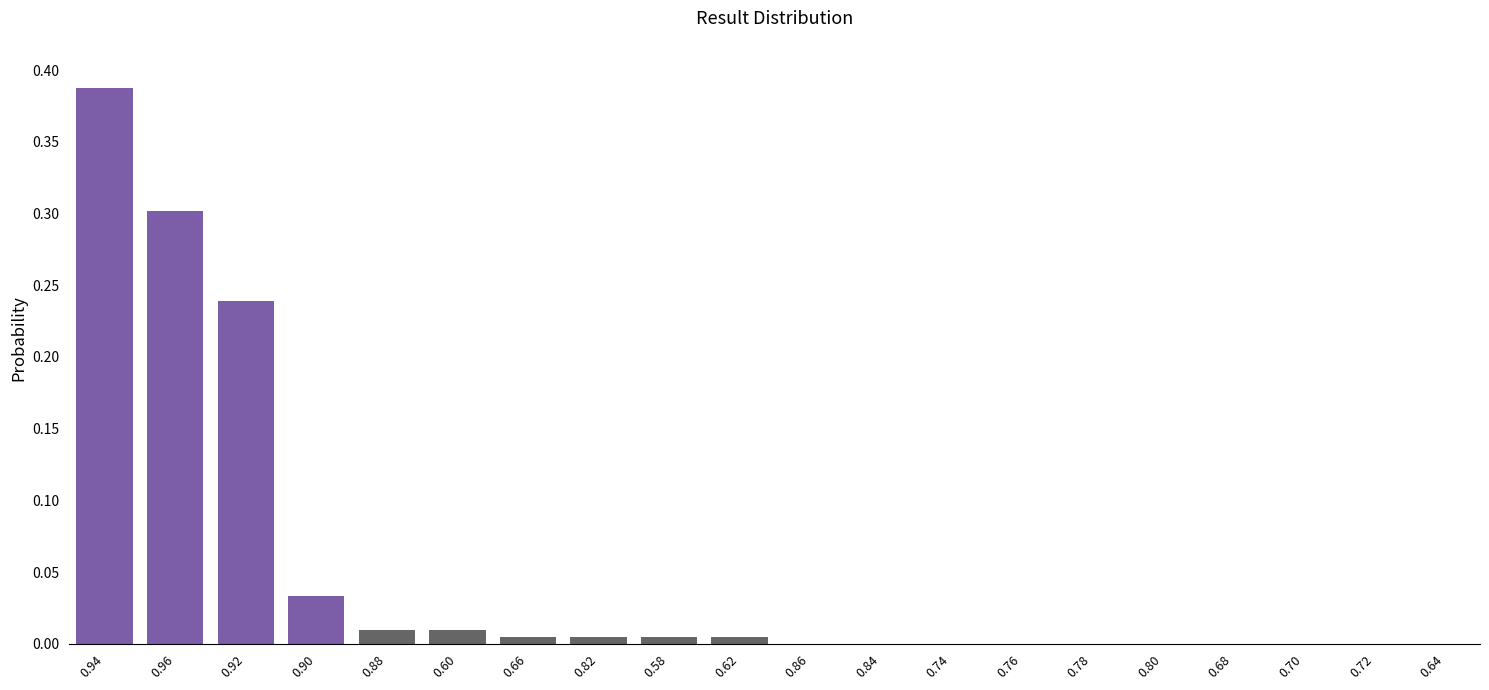

True or false: the data shows 0.0 at 0.80.

True